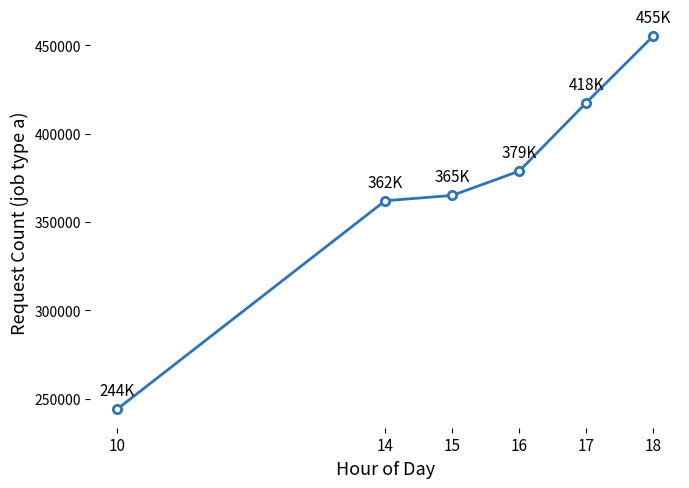

What is the difference between the second highest and second lowest values?

55437